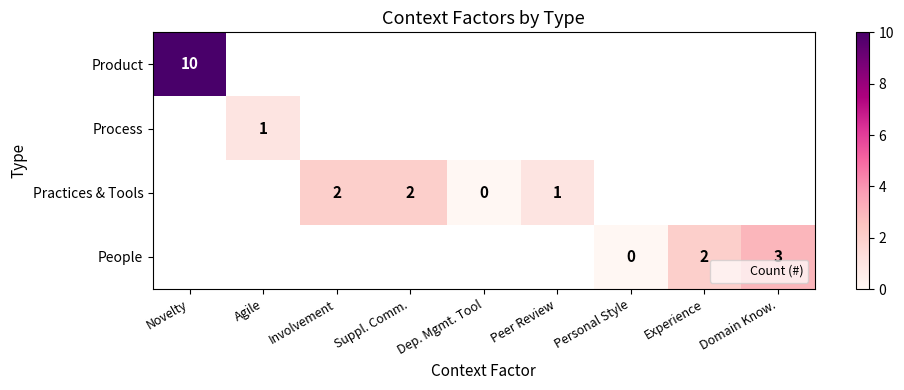

Between Dep. Mgmt. Tool and Novelty, which is larger?

Novelty